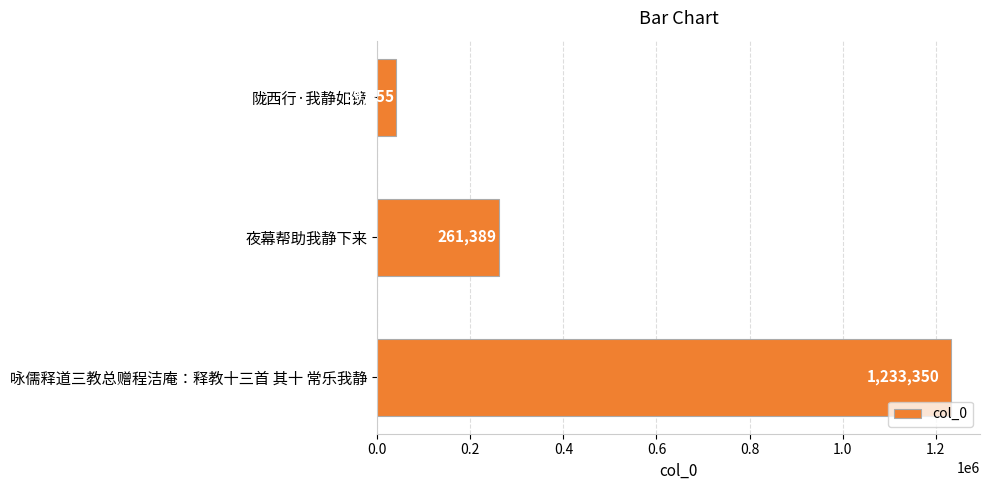

List the labels in order of value, smallest first.

陇西行·我静如镜, 夜幕帮助我静下来, 咏儒释道三教总赠程洁庵：释教十三首 其十 常乐我静